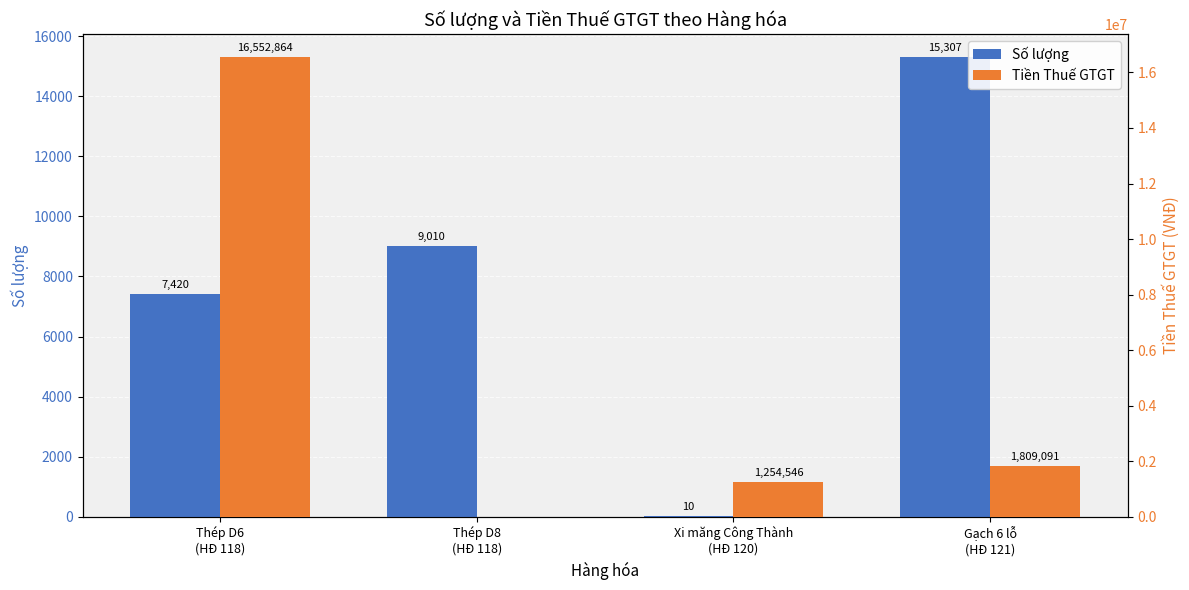

What is the maximum value for Số lượng?

15307